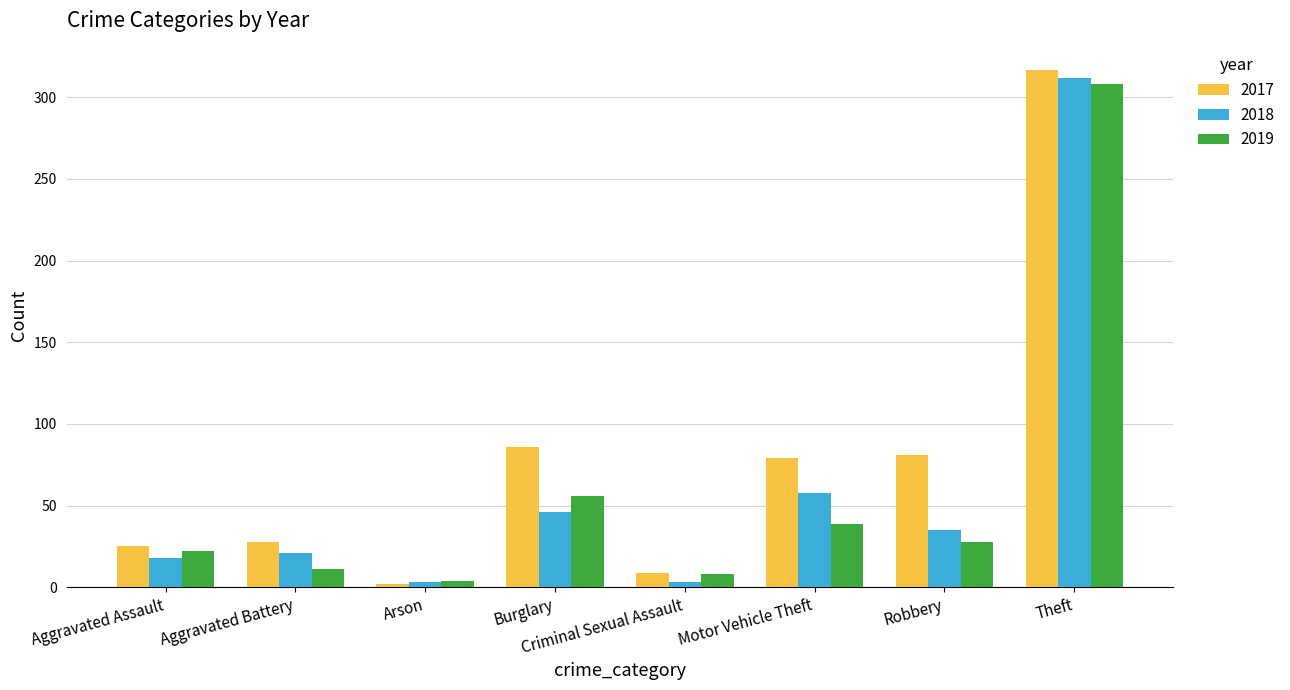

What is the difference between the highest and lowest values at Criminal Sexual Assault?

6